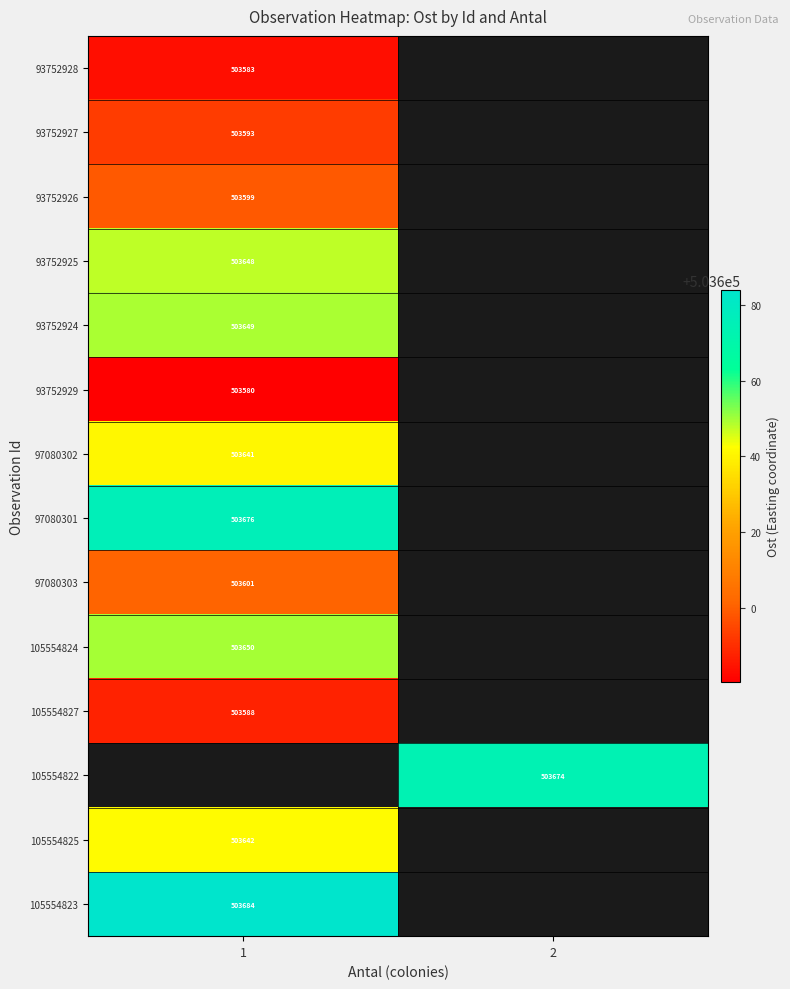

What is the spread (max minus min) of values at 1?

103.4